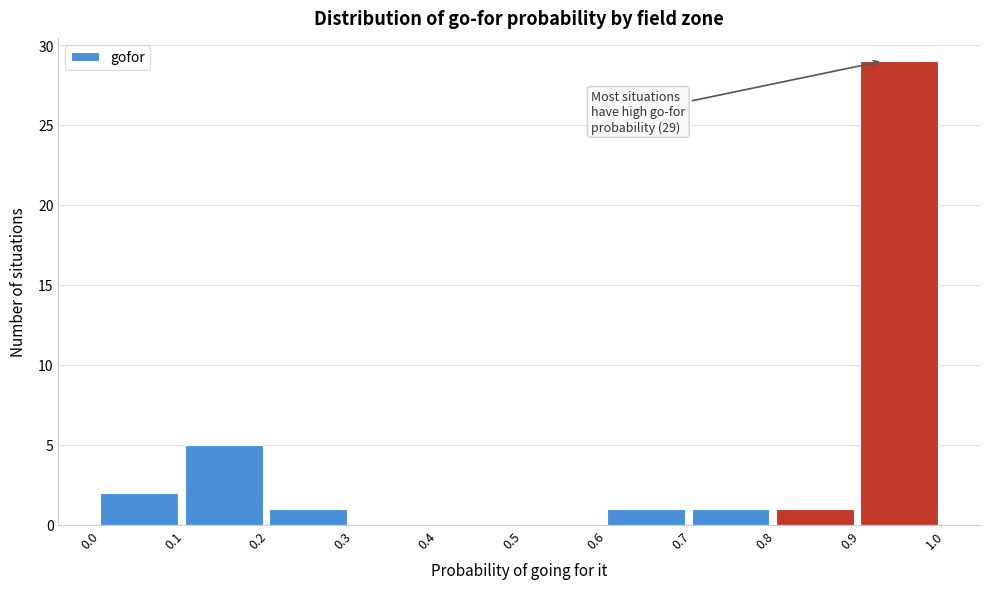

Reading left to right, transcribe all the data shown in this chart.

0.0=2	0.1=5	0.2=1	0.3=0	0.4=0	0.5=0	0.6=1	0.7=1	0.8=1	0.9=29